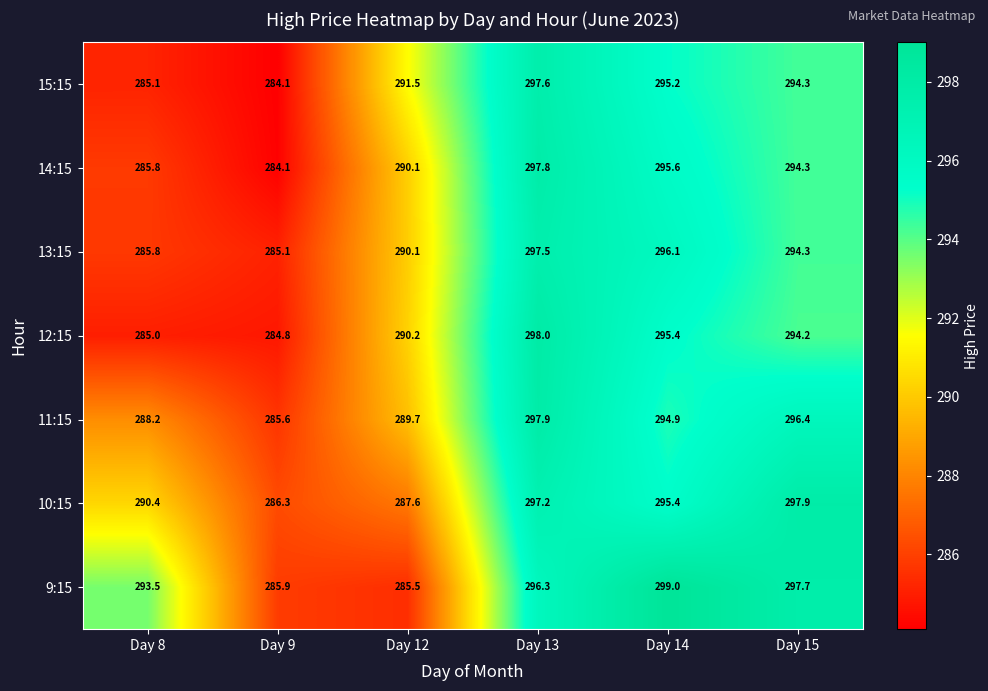

Which series has the largest total across all categories?

9:15